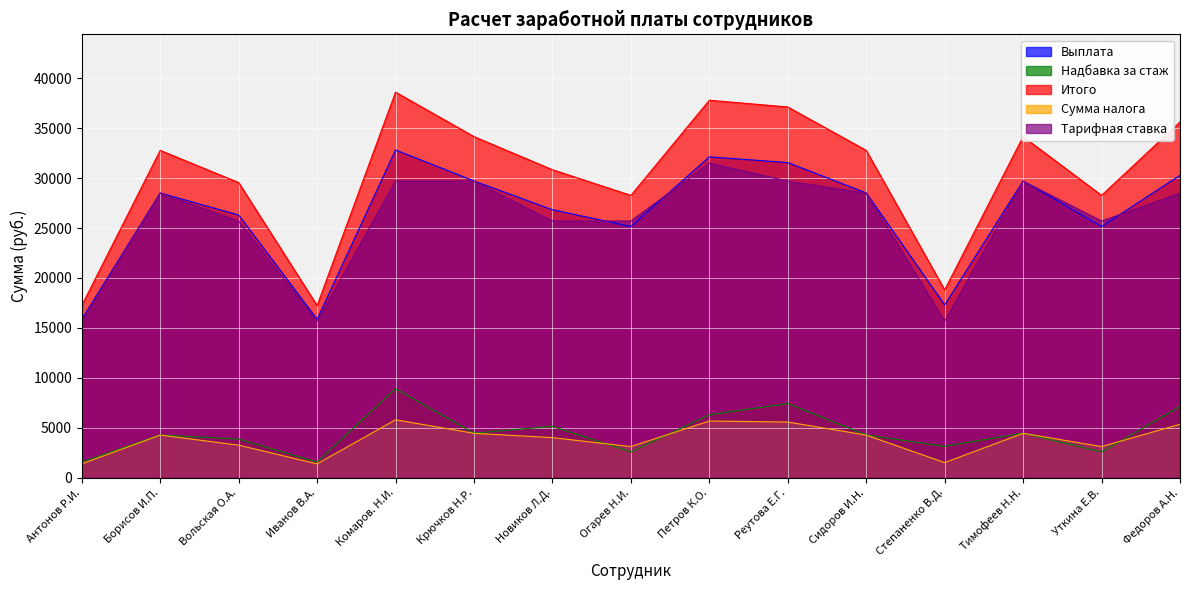

How many data points does each series have?

15